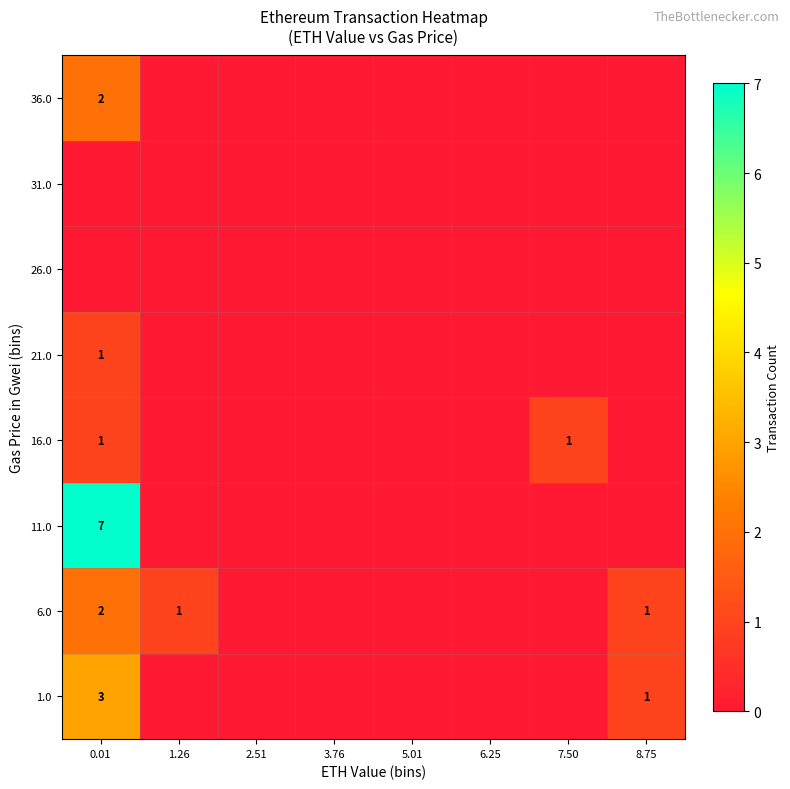

The 1.0 series shows 3 at 0.01. True or false?

True